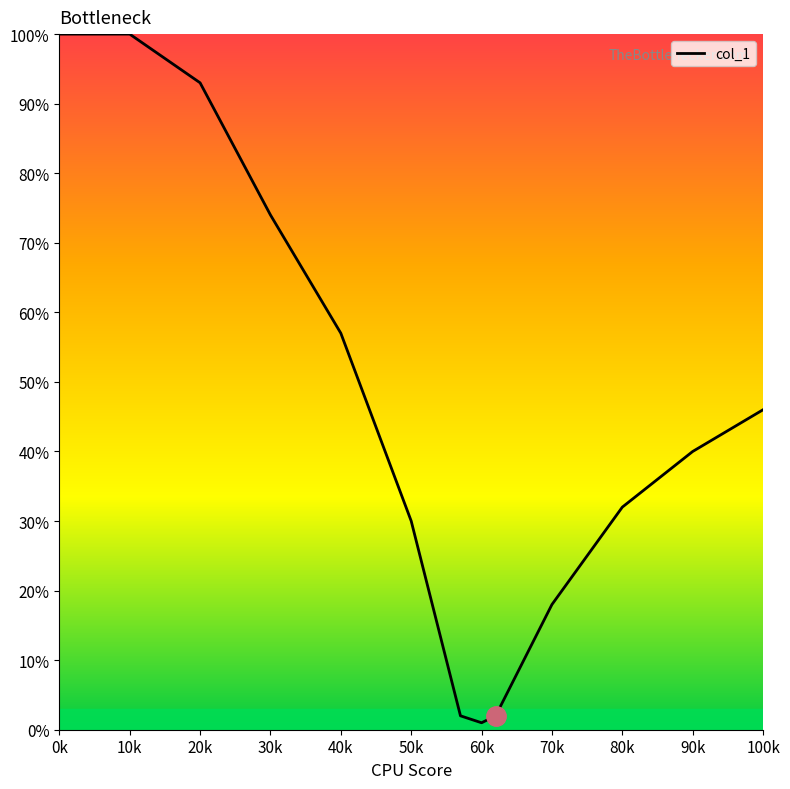

What is the difference between the maximum and minimum values?

99